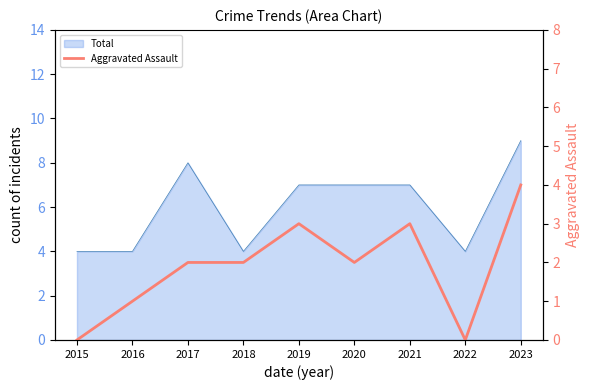

List the labels in order of value, smallest first.

2015, 2022, 2016, 2017, 2018, 2020, 2019, 2021, 2023